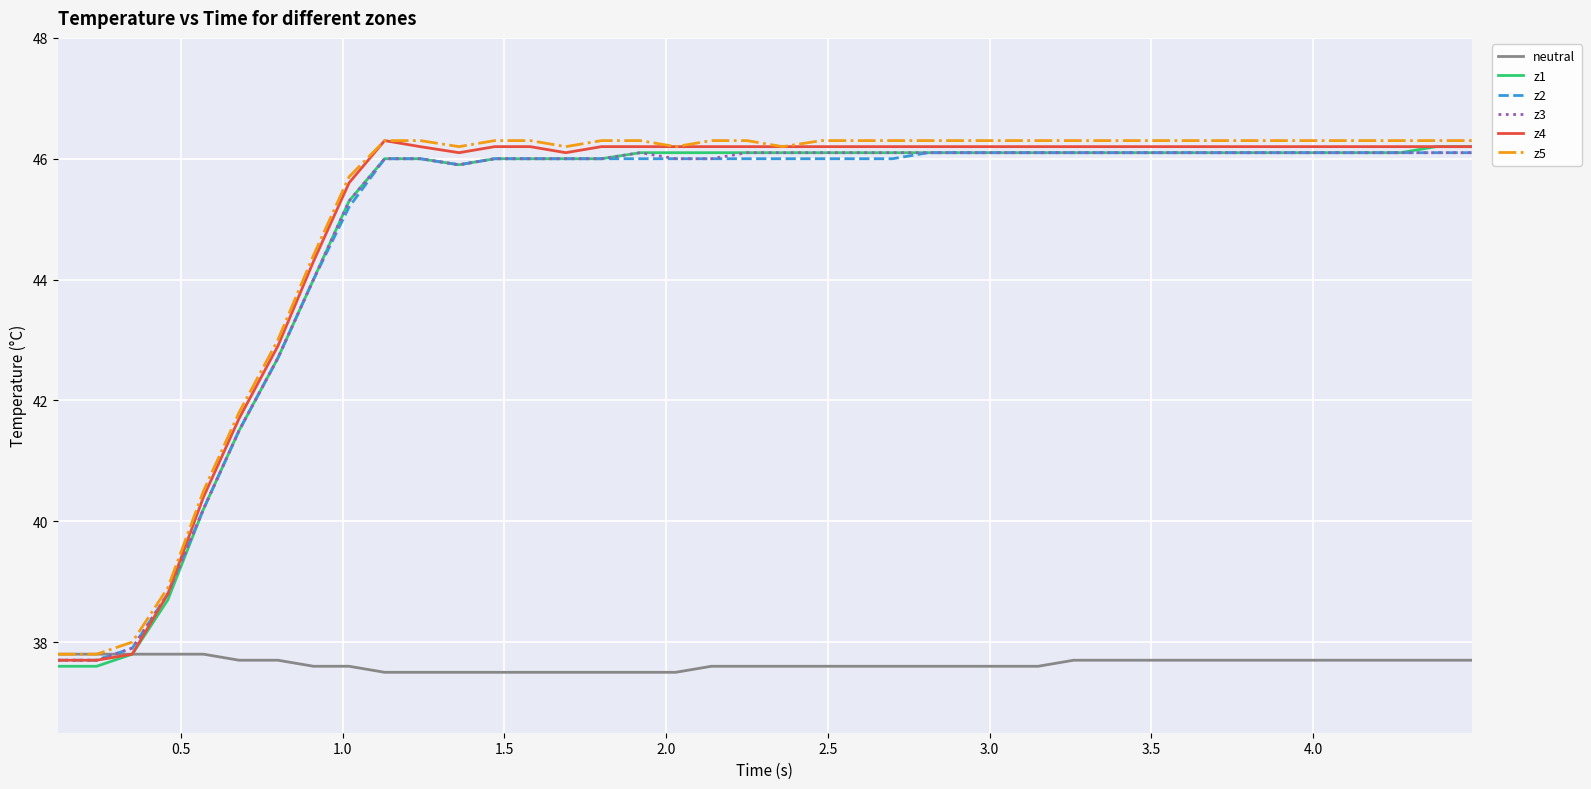

What is the maximum value for z3?

46.1